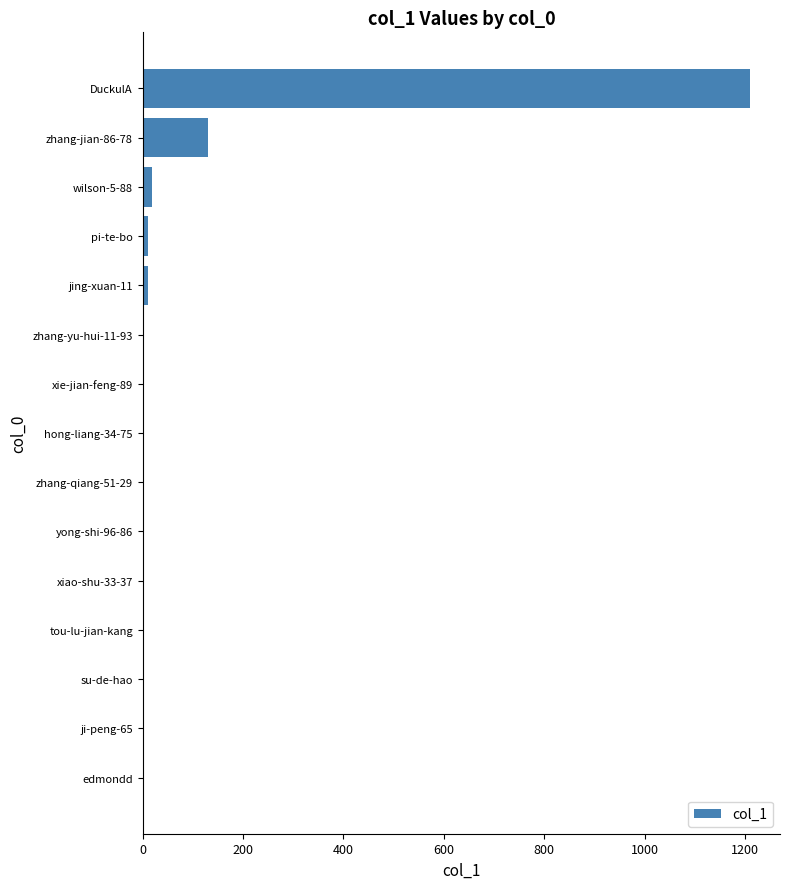

The value at tou-lu-jian-kang is 393. True or false?

False